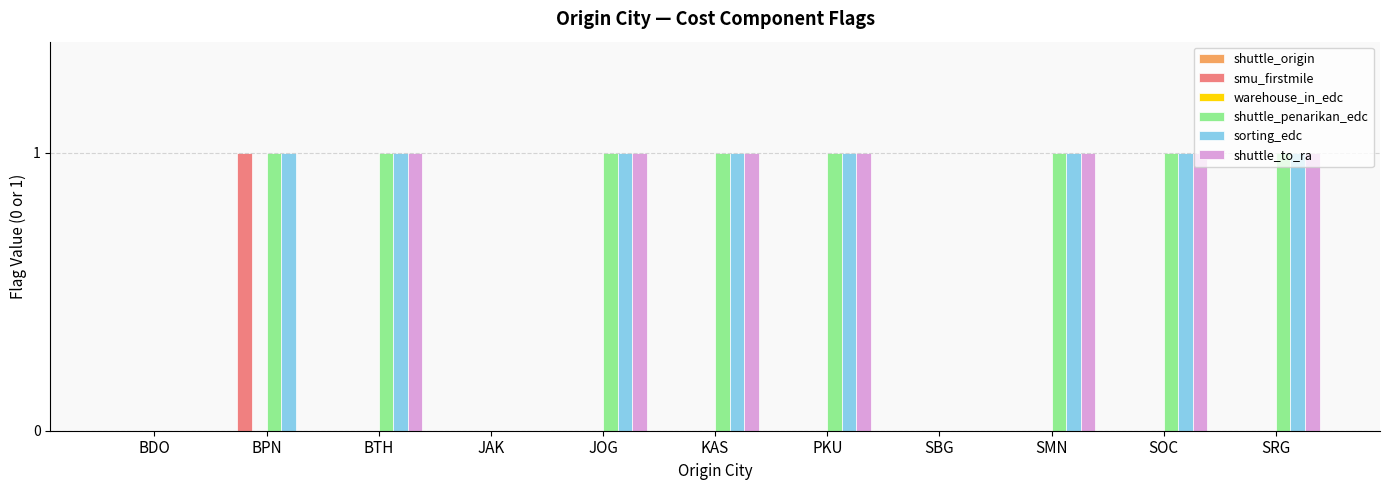

Is it true that shuttle_penarikan_edc equals 1 at BPN?

True